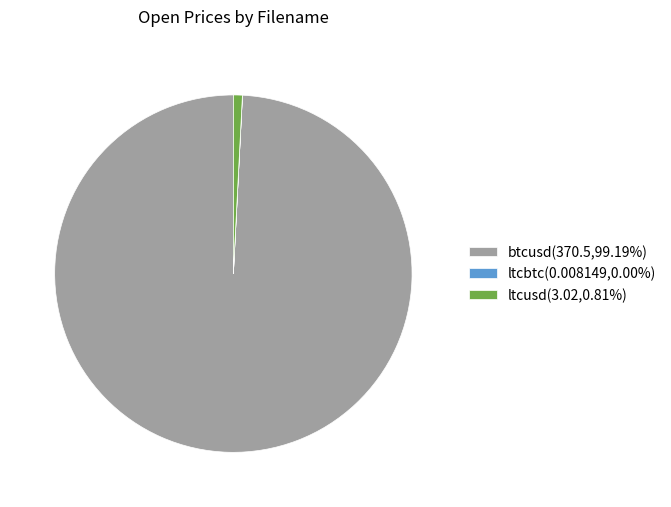

Is there any slice that represents more than half of the pie?

Yes